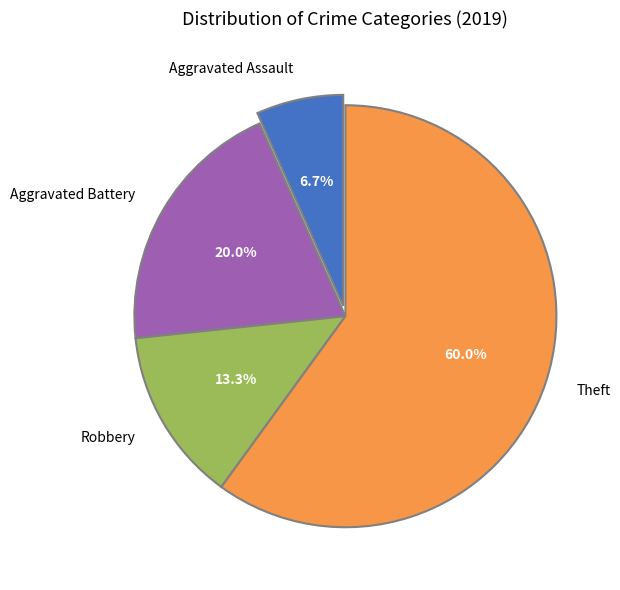

How many segments does this pie chart have?

4